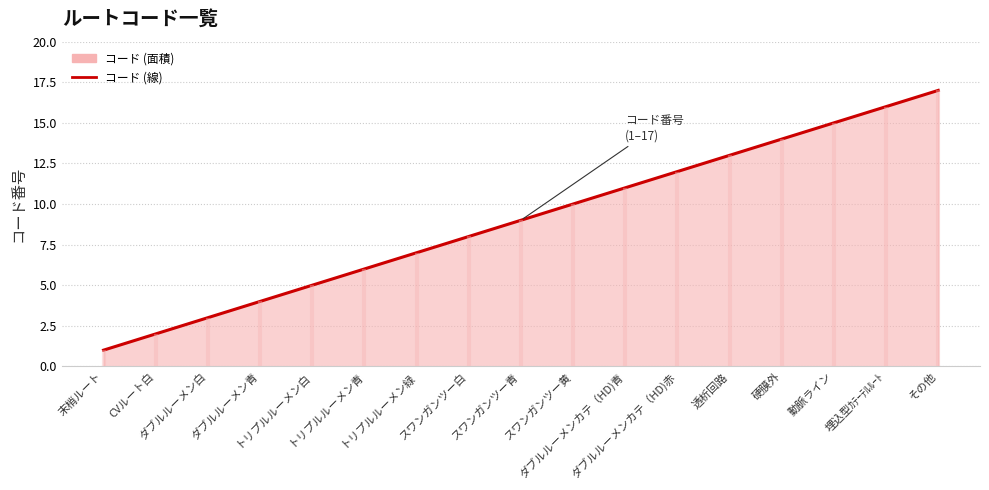

The chart shows a value of 9 at スワンガンツー青. True or false?

True